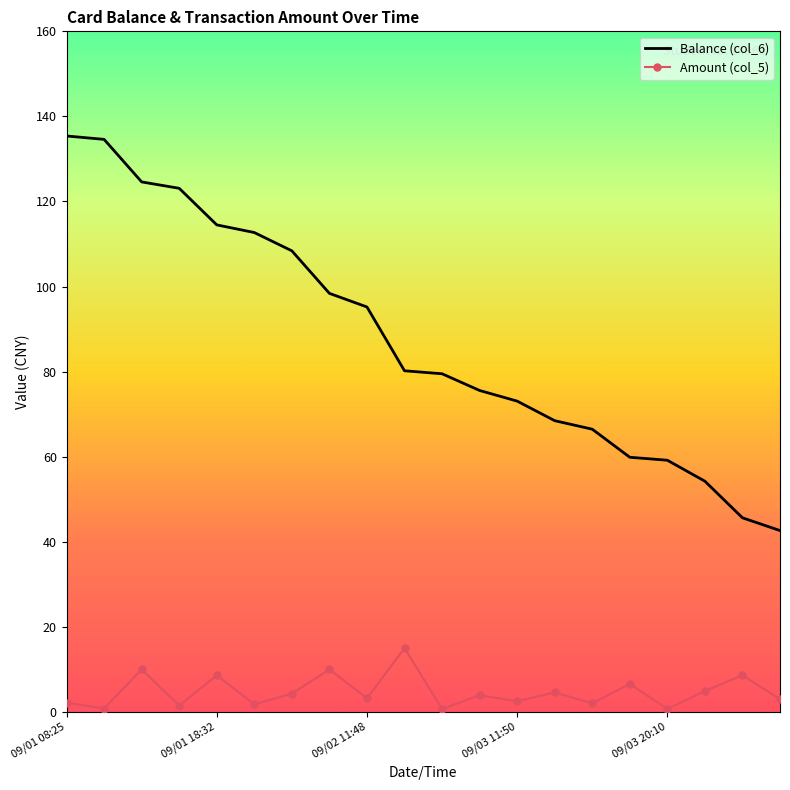

What is the sum of all Balance (col_6) values?

1751.7